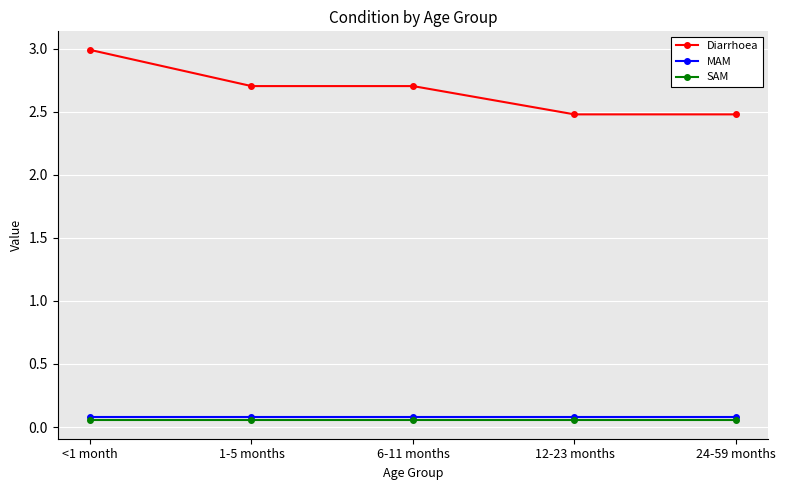

What is the label of the 4th point from the right?

1-5 months